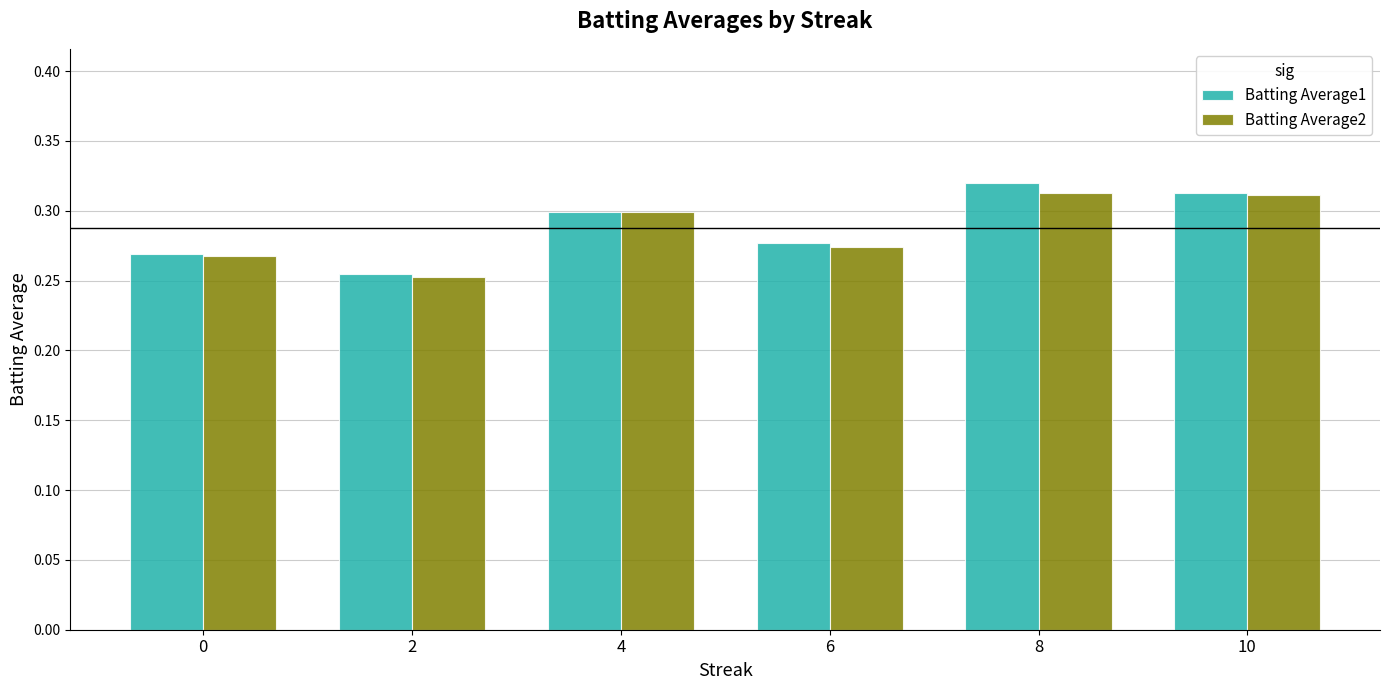

What is the sum of the Batting Average1 values at 2 and 6?

0.5